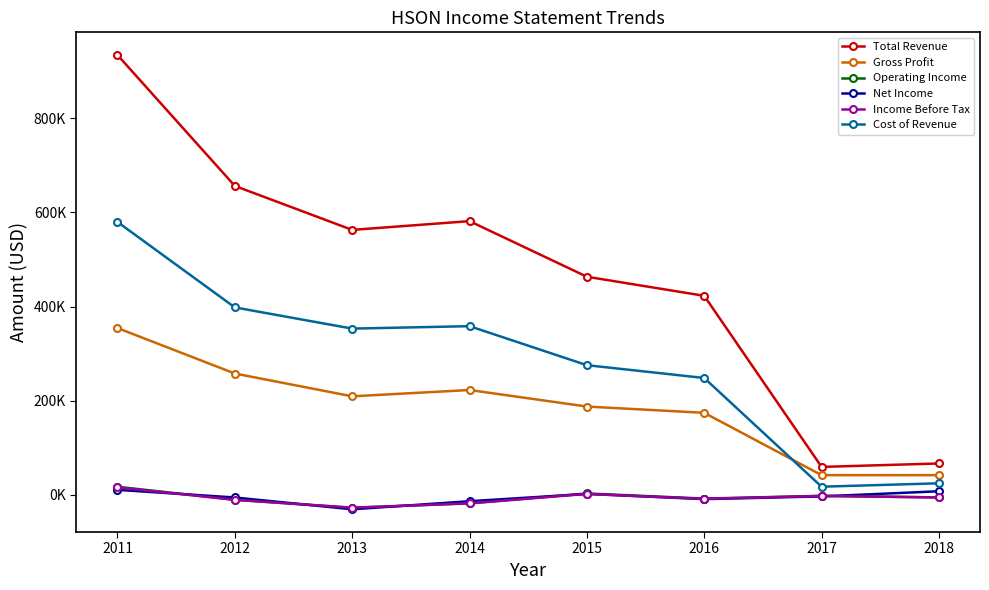

What is the value of the Gross Profit point at the 1st from the left?

354300